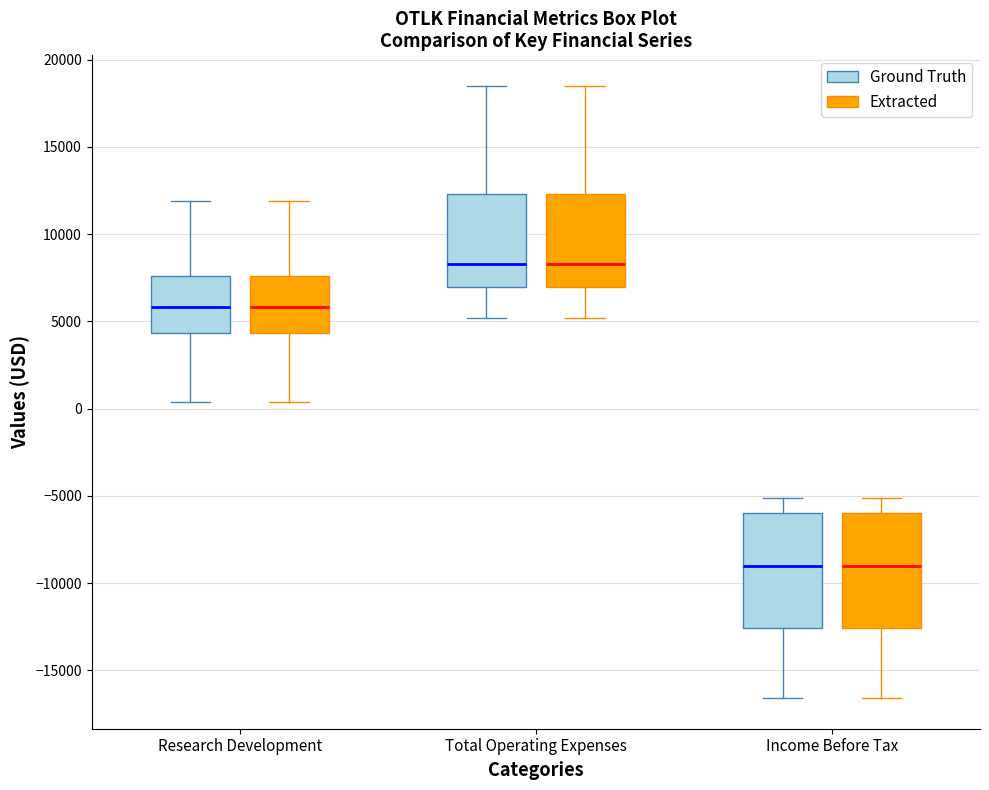

Reading left to right, read every box against the y-axis: the position of its median line, the range the box covers, and the ends of its whiskers. The values are not printed on the chart, so give them approximately, as read against the axis.

Research Development (Ground Truth): median 6000, box 4500 to 7500, whiskers 500 to 12000
Research Development (Extracted): median 6000, box 4500 to 7500, whiskers 500 to 12000
Total Operating Expenses (Ground Truth): median 8500, box 7000 to 12500, whiskers 5000 to 18500
Total Operating Expenses (Extracted): median 8500, box 7000 to 12500, whiskers 5000 to 18500
Income Before Tax (Ground Truth): median -9000, box -12500 to -6000, whiskers -16500 to -5000
Income Before Tax (Extracted): median -9000, box -12500 to -6000, whiskers -16500 to -5000